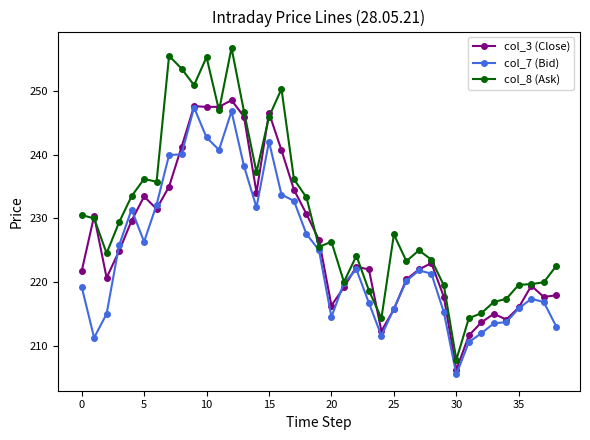

Which series has the largest total across all categories?

col_8 (Ask)